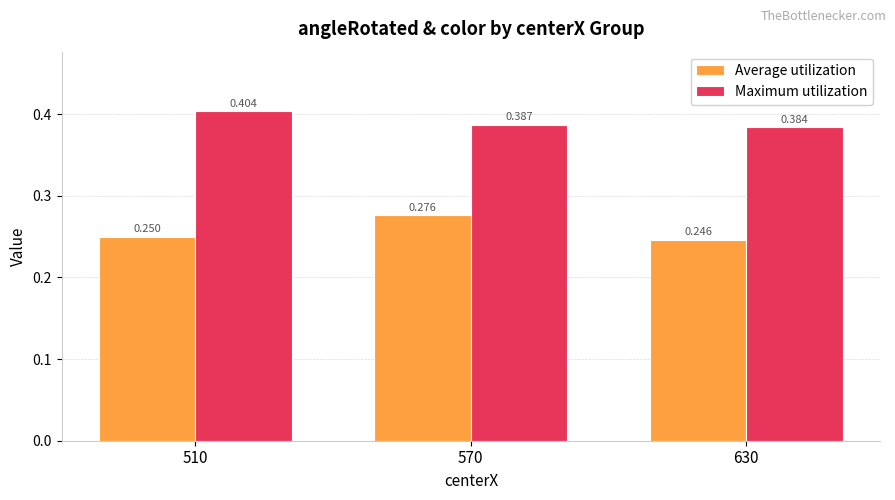

What is the sum of the Average utilization values at 630 and 510?

0.5